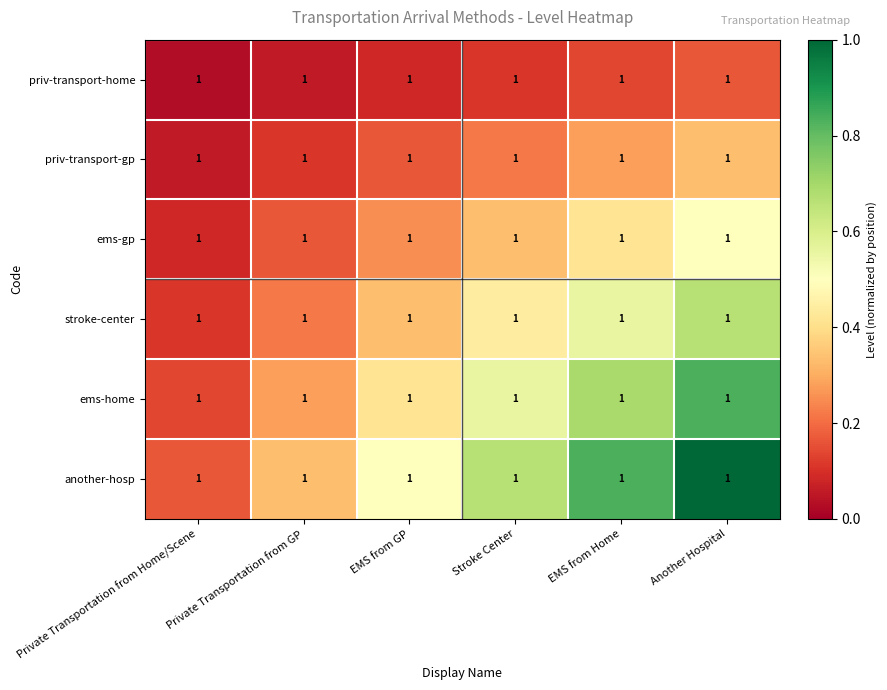

Reading left to right, what are all the values shown in this chart?

priv-transport-home: Private Transportation from Home/Scene=1.0	Private Transportation from GP=1.0	EMS from GP=1.0	Stroke Center=1.0	EMS from Home=1.0	Another Hospital=1.0
priv-transport-gp: Private Transportation from Home/Scene=1.0	Private Transportation from GP=1.0	EMS from GP=1.0	Stroke Center=1.0	EMS from Home=1.0	Another Hospital=1.0
ems-gp: Private Transportation from Home/Scene=1.0	Private Transportation from GP=1.0	EMS from GP=1.0	Stroke Center=1.0	EMS from Home=1.0	Another Hospital=1.0
stroke-center: Private Transportation from Home/Scene=1.0	Private Transportation from GP=1.0	EMS from GP=1.0	Stroke Center=1.0	EMS from Home=1.0	Another Hospital=1.0
ems-home: Private Transportation from Home/Scene=1.0	Private Transportation from GP=1.0	EMS from GP=1.0	Stroke Center=1.0	EMS from Home=1.0	Another Hospital=1.0
another-hosp: Private Transportation from Home/Scene=1.0	Private Transportation from GP=1.0	EMS from GP=1.0	Stroke Center=1.0	EMS from Home=1.0	Another Hospital=1.0